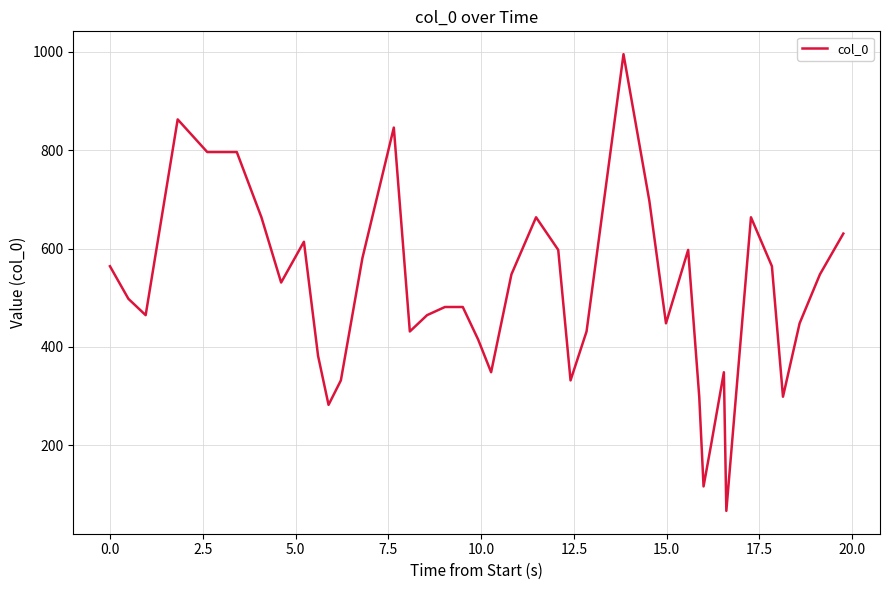

How many categories are shown in the chart?

40